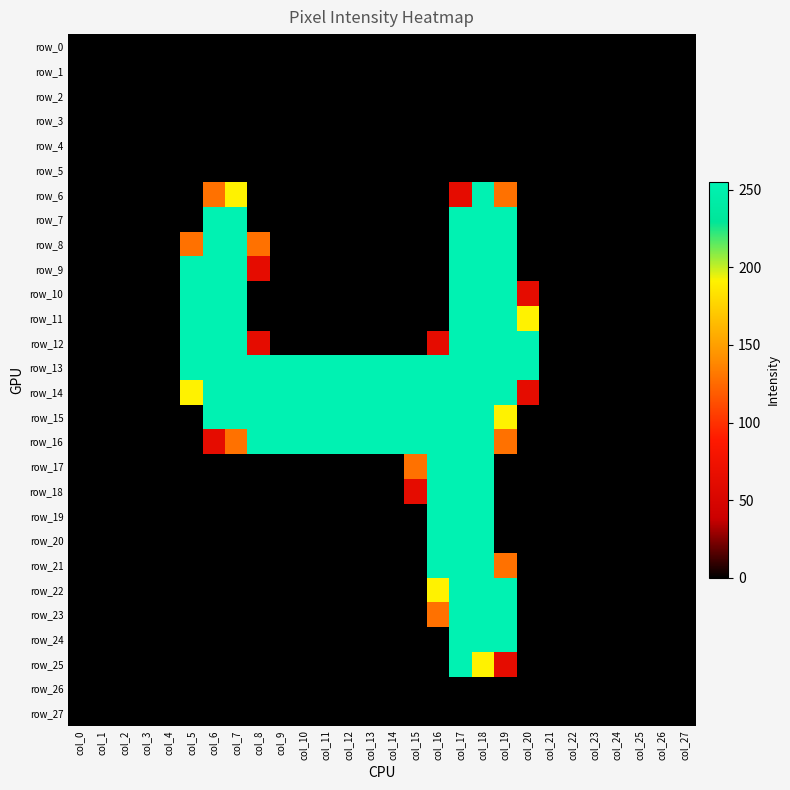

Reading right to left, list all the values displayed in this chart.

row_0: 0	0	0	0	0	0	0	0	0	0	0	0	0	0	0	0	0	0	0	0	0	0	0	0	0	0	0	0
row_1: 0	0	0	0	0	0	0	0	0	0	0	0	0	0	0	0	0	0	0	0	0	0	0	0	0	0	0	0
row_2: 0	0	0	0	0	0	0	0	0	0	0	0	0	0	0	0	0	0	0	0	0	0	0	0	0	0	0	0
row_3: 0	0	0	0	0	0	0	0	0	0	0	0	0	0	0	0	0	0	0	0	0	0	0	0	0	0	0	0
row_4: 0	0	0	0	0	0	0	0	0	0	0	0	0	0	0	0	0	0	0	0	0	0	0	0	0	0	0	0
row_5: 0	0	0	0	0	0	0	0	0	0	0	0	0	0	0	0	0	0	0	0	0	0	0	0	0	0	0	0
row_6: 0	0	0	0	0	0	0	0	128	255	64	0	0	0	0	0	0	0	0	0	191	128	0	0	0	0	0	0
row_7: 0	0	0	0	0	0	0	0	255	255	255	0	0	0	0	0	0	0	0	0	255	255	0	0	0	0	0	0
row_8: 0	0	0	0	0	0	0	0	255	255	255	0	0	0	0	0	0	0	0	128	255	255	128	0	0	0	0	0
row_9: 0	0	0	0	0	0	0	0	255	255	255	0	0	0	0	0	0	0	0	64	255	255	255	0	0	0	0	0
row_10: 0	0	0	0	0	0	0	64	255	255	255	0	0	0	0	0	0	0	0	0	255	255	255	0	0	0	0	0
row_11: 0	0	0	0	0	0	0	191	255	255	255	0	0	0	0	0	0	0	0	0	255	255	255	0	0	0	0	0
row_12: 0	0	0	0	0	0	0	255	255	255	255	64	0	0	0	0	0	0	0	64	255	255	255	0	0	0	0	0
row_13: 0	0	0	0	0	0	0	255	255	255	255	255	255	255	255	255	255	255	255	255	255	255	255	0	0	0	0	0
row_14: 0	0	0	0	0	0	0	64	255	255	255	255	255	255	255	255	255	255	255	255	255	255	191	0	0	0	0	0
row_15: 0	0	0	0	0	0	0	0	191	255	255	255	255	255	255	255	255	255	255	255	255	255	0	0	0	0	0	0
row_16: 0	0	0	0	0	0	0	0	128	255	255	255	255	255	255	255	255	255	255	255	128	64	0	0	0	0	0	0
row_17: 0	0	0	0	0	0	0	0	0	255	255	255	128	0	0	0	0	0	0	0	0	0	0	0	0	0	0	0
row_18: 0	0	0	0	0	0	0	0	0	255	255	255	64	0	0	0	0	0	0	0	0	0	0	0	0	0	0	0
row_19: 0	0	0	0	0	0	0	0	0	255	255	255	0	0	0	0	0	0	0	0	0	0	0	0	0	0	0	0
row_20: 0	0	0	0	0	0	0	0	0	255	255	255	0	0	0	0	0	0	0	0	0	0	0	0	0	0	0	0
row_21: 0	0	0	0	0	0	0	0	128	255	255	255	0	0	0	0	0	0	0	0	0	0	0	0	0	0	0	0
row_22: 0	0	0	0	0	0	0	0	255	255	255	191	0	0	0	0	0	0	0	0	0	0	0	0	0	0	0	0
row_23: 0	0	0	0	0	0	0	0	255	255	255	128	0	0	0	0	0	0	0	0	0	0	0	0	0	0	0	0
row_24: 0	0	0	0	0	0	0	0	255	255	255	0	0	0	0	0	0	0	0	0	0	0	0	0	0	0	0	0
row_25: 0	0	0	0	0	0	0	0	64	191	255	0	0	0	0	0	0	0	0	0	0	0	0	0	0	0	0	0
row_26: 0	0	0	0	0	0	0	0	0	0	0	0	0	0	0	0	0	0	0	0	0	0	0	0	0	0	0	0
row_27: 0	0	0	0	0	0	0	0	0	0	0	0	0	0	0	0	0	0	0	0	0	0	0	0	0	0	0	0